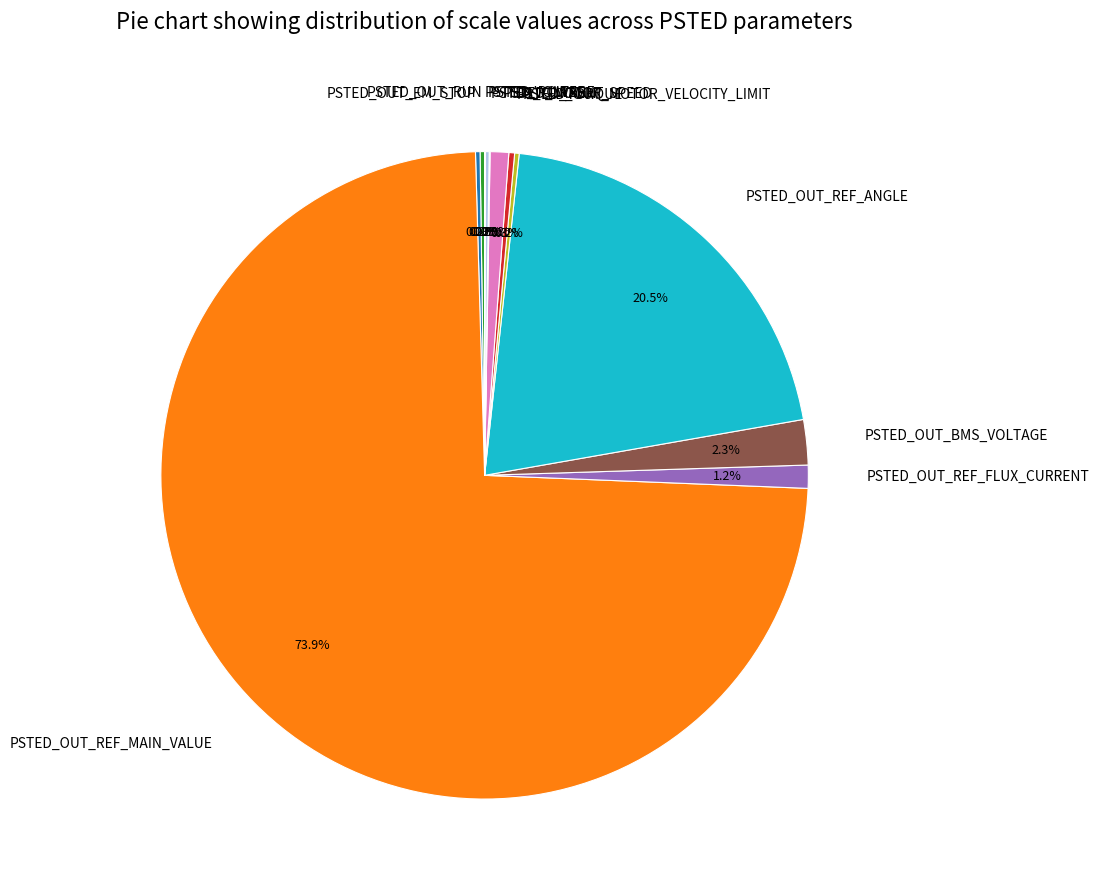

Is PSTED_OUT_REF_MAIN_VALUE the majority of the pie?

Yes